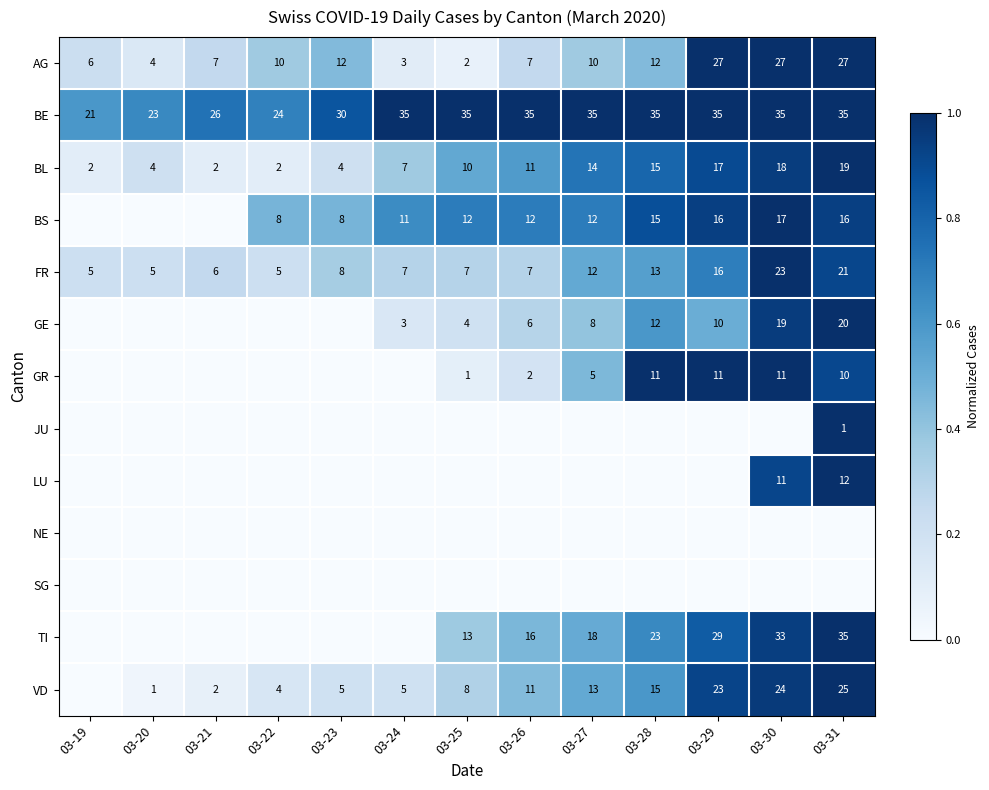

What is the sum of all AG values?

154